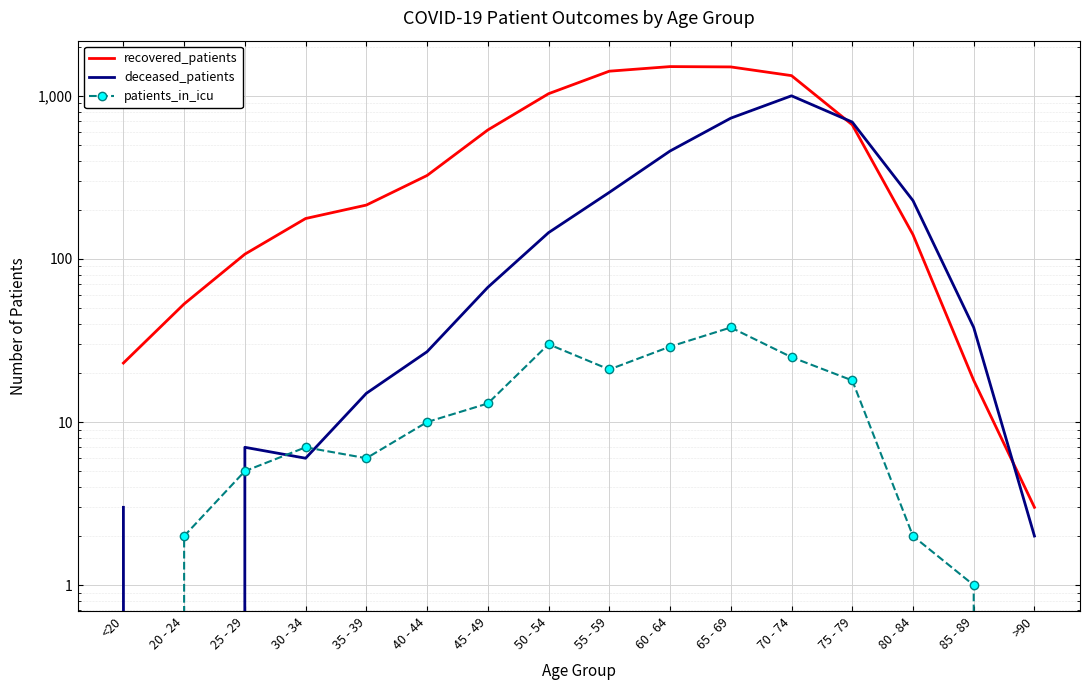

At which label does patients_in_icu reach its minimum?

<20